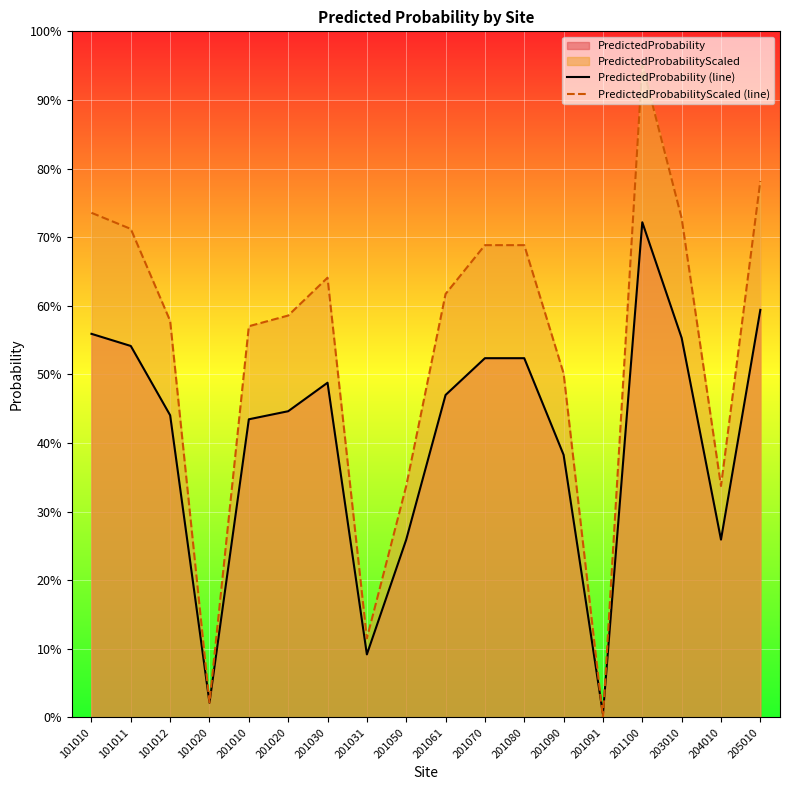

The PredictedProbabilityScaled (line) series shows 0.0 at 101020. True or false?

True